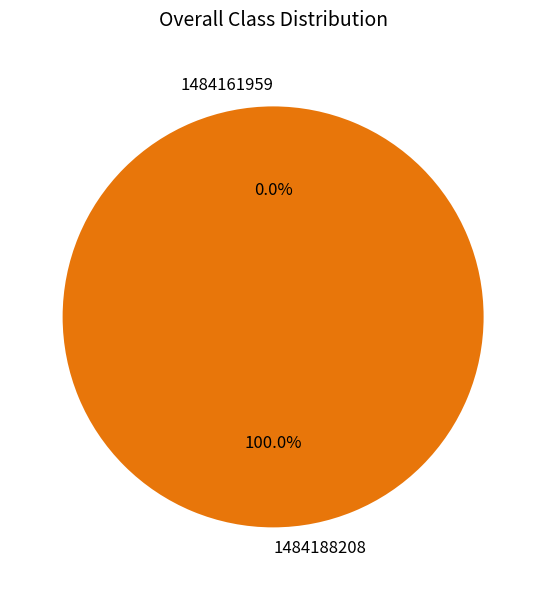

Is there any slice that represents more than half of the pie?

Yes